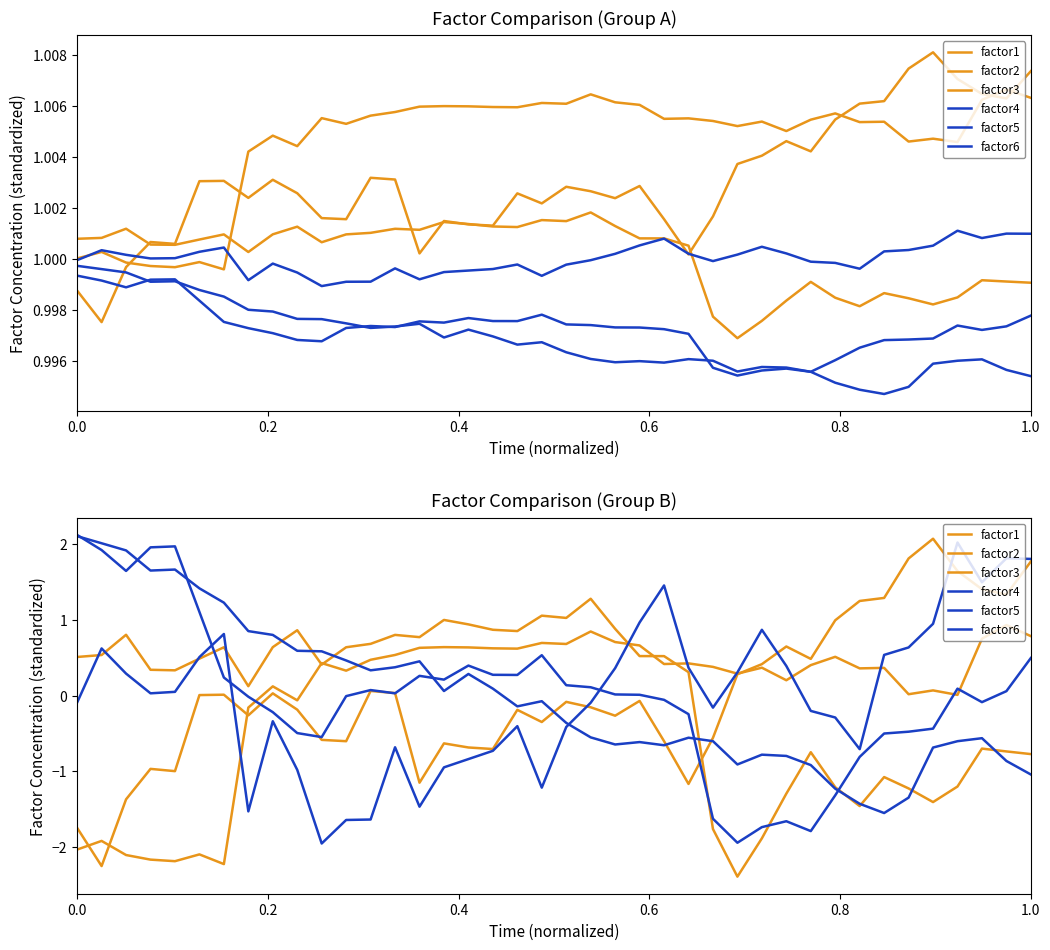

Which series has the largest total across all categories?

factor2